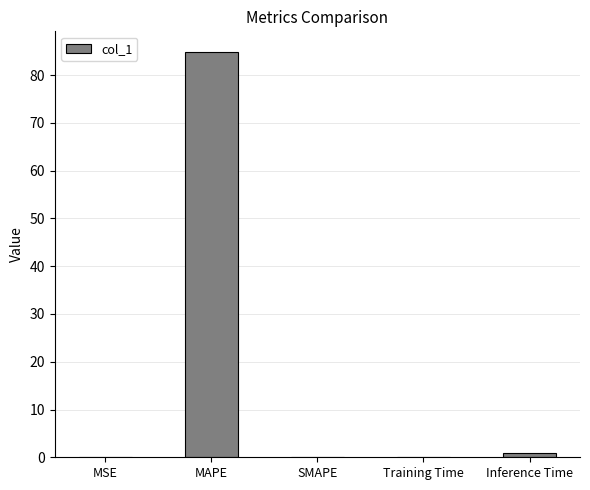

What is the sum of all values?

86.0